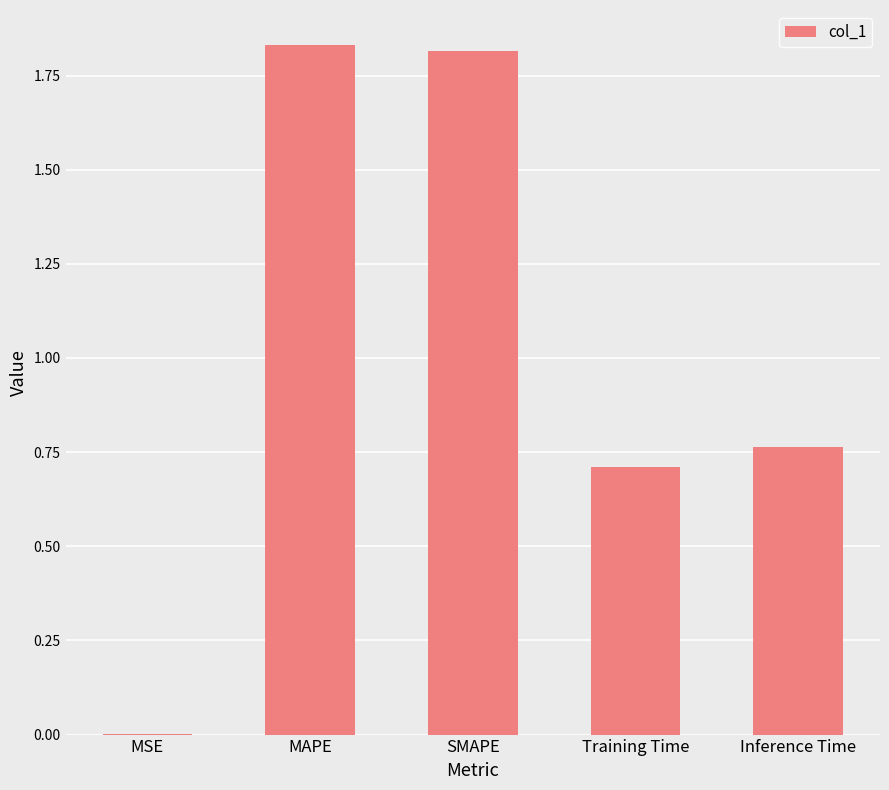

The value at SMAPE is 1.8. True or false?

True